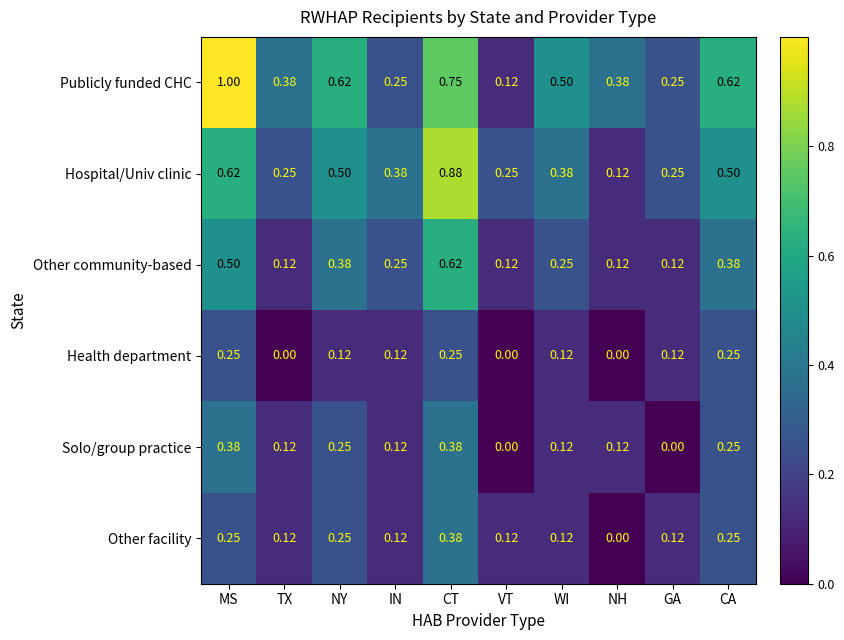

Where is Publicly funded CHC nearest to the value 0?

VT